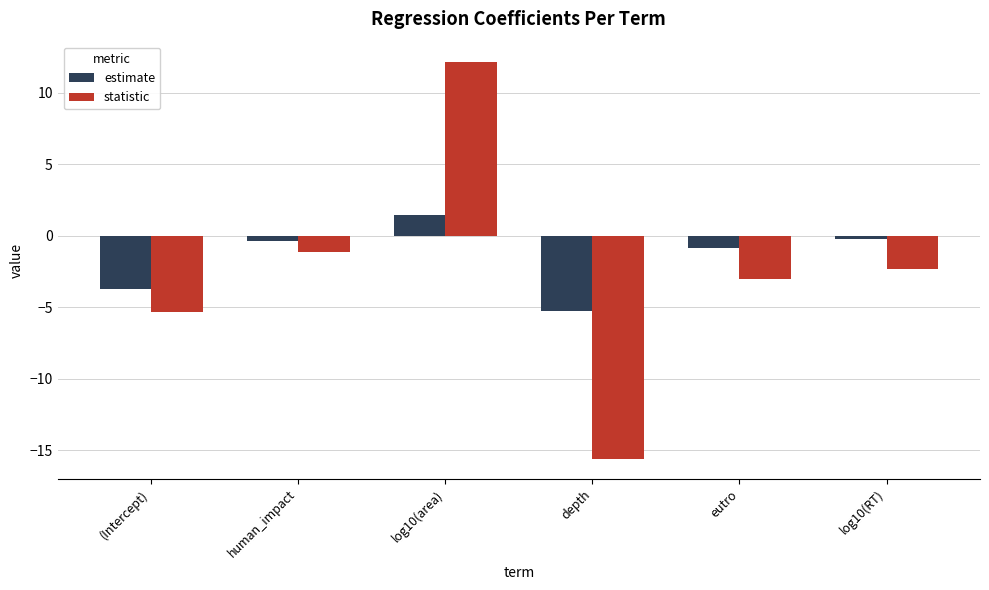

What position from the right is log10(area)?

4